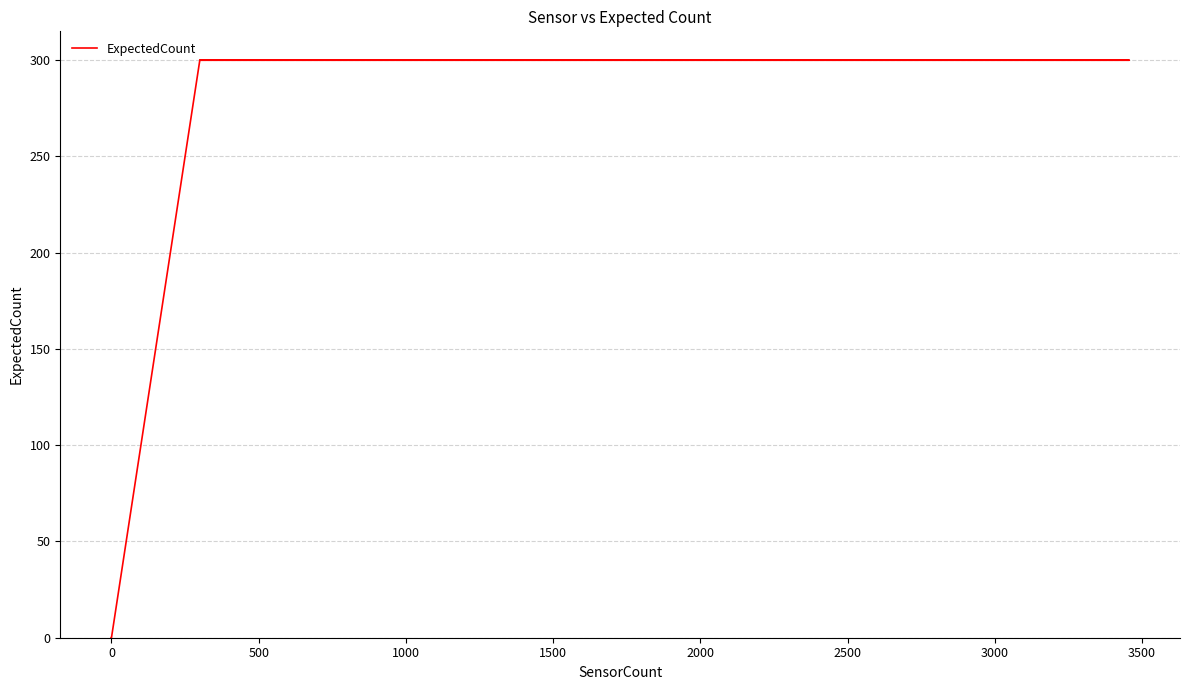

True or false: there are more than 2 points higher than both neighbors.

False